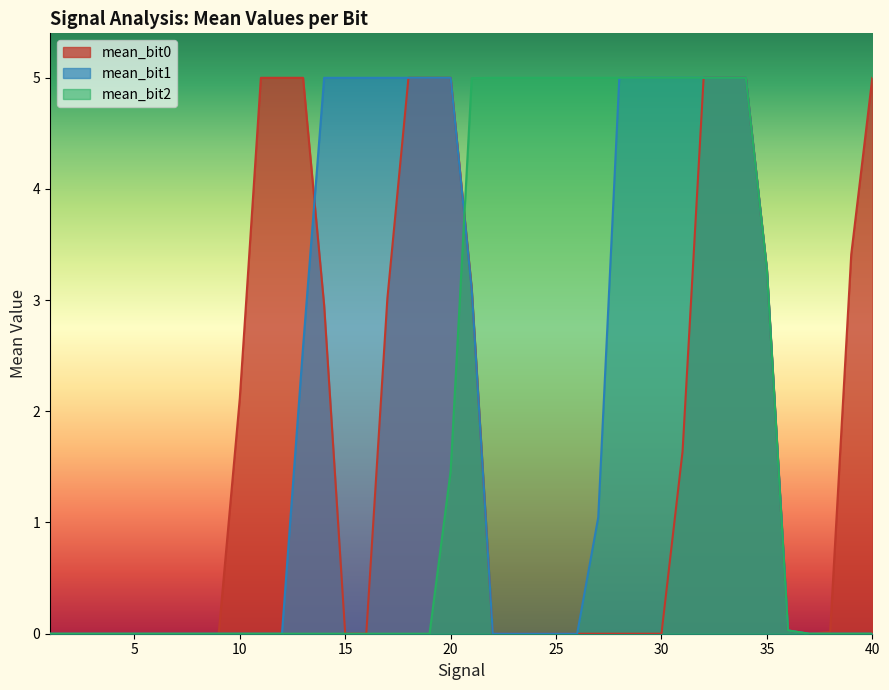

Where do mean_bit0 and mean_bit2 first cross each other?

1 and 2